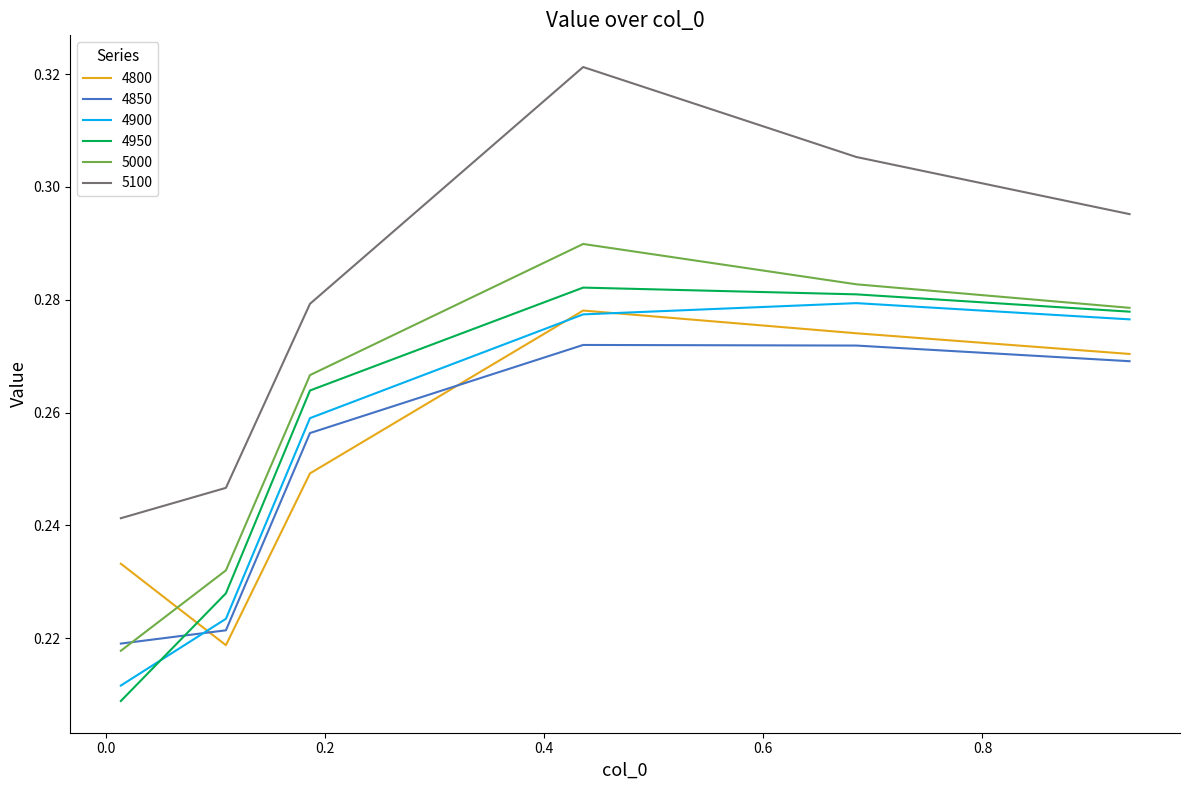

How many interior local peaks does the 4950 series have?

1